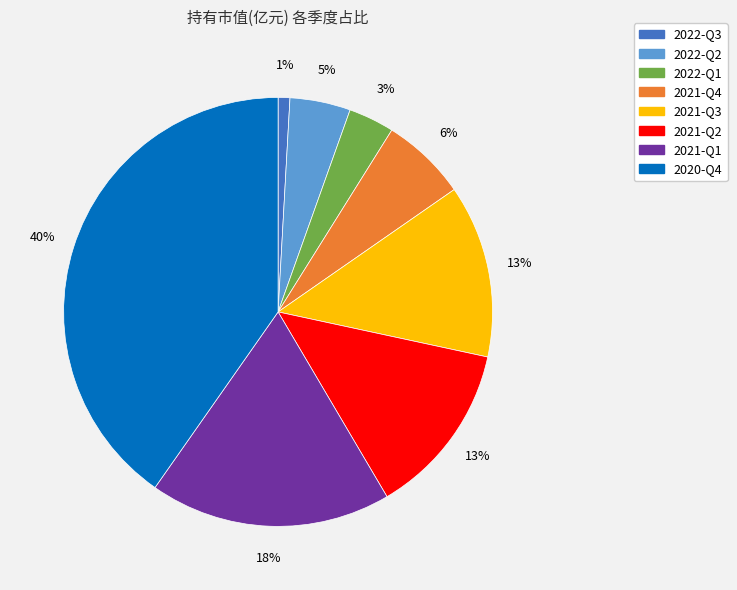

The 2021-Q4 slice represents 6% of the pie. True or false?

True